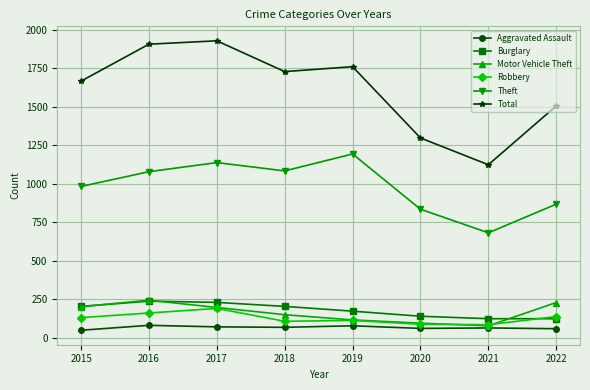

Which series changed the most between 2021 and 2022?

Total